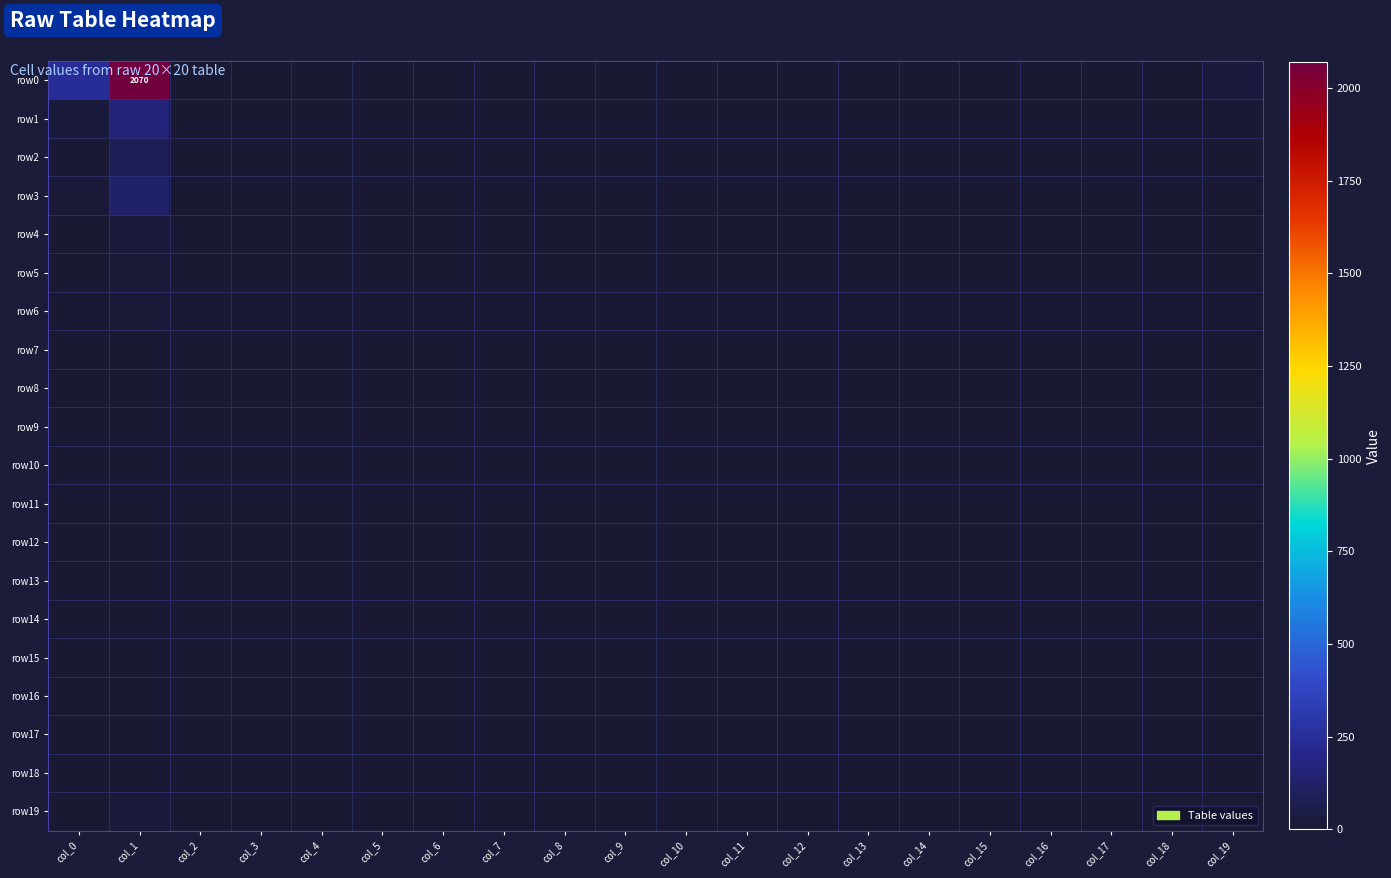

Is it true that row0 equals 4 at col_12?

False